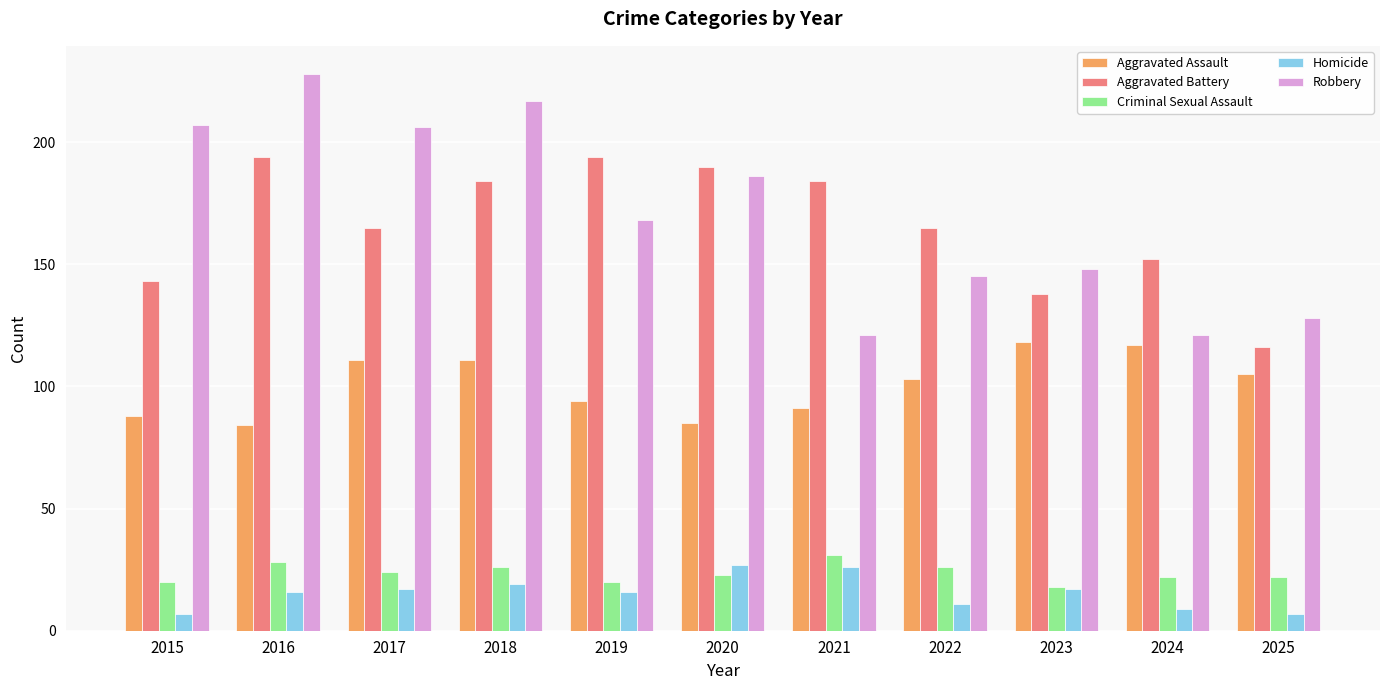

How many bars are there in total?

55